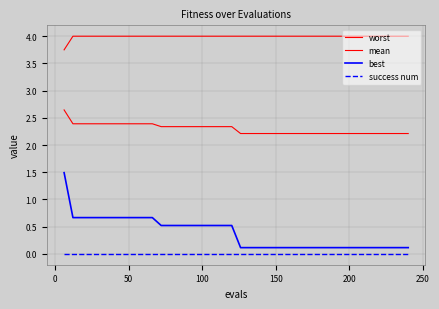

True or false: mean and success num intersect in this chart.

False